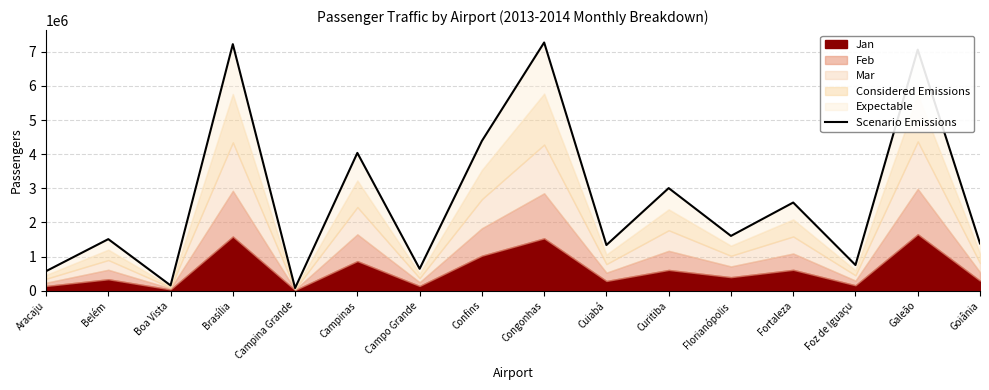

What is the smallest value displayed?

76425